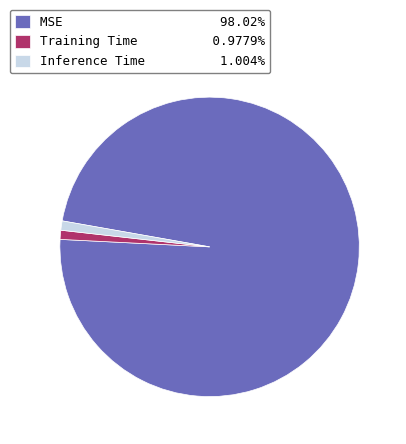

Which category has the biggest portion of the pie?

MSE